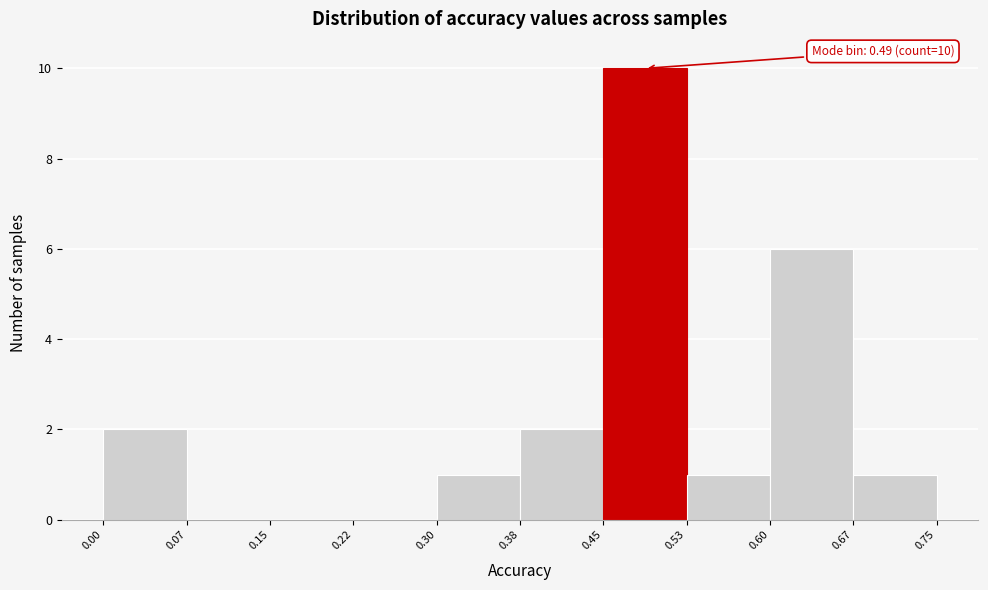

Which range on the x-axis has the tallest bar?

0.45 to 0.53